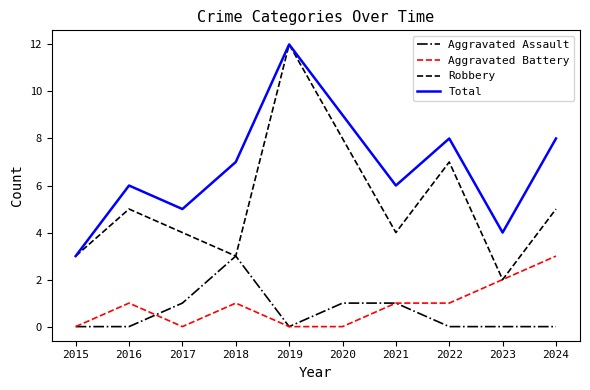

What is the spread (max minus min) of values at 2019?

12